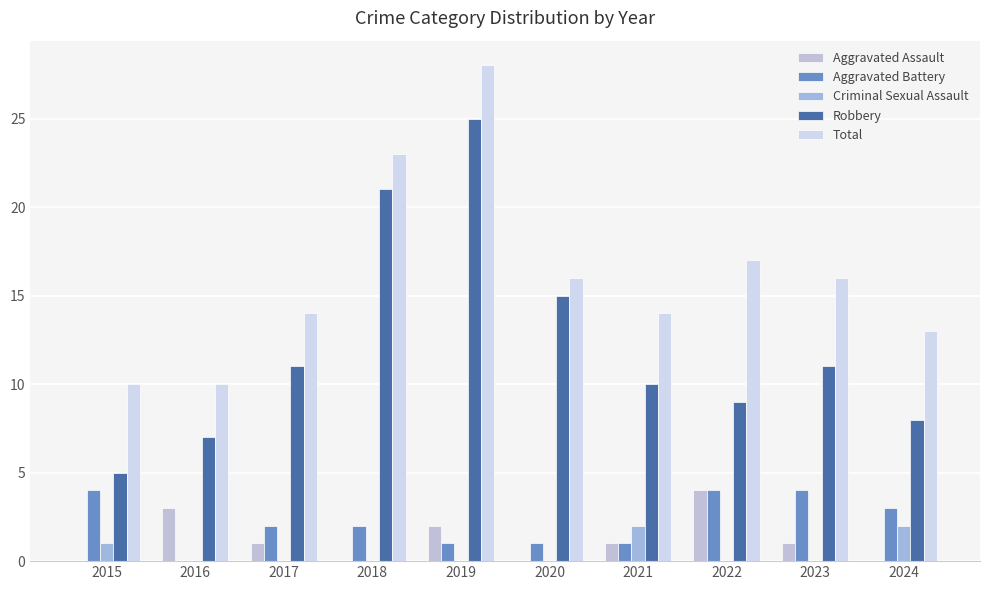

How many Aggravated Battery values are between 1 and 4?

9